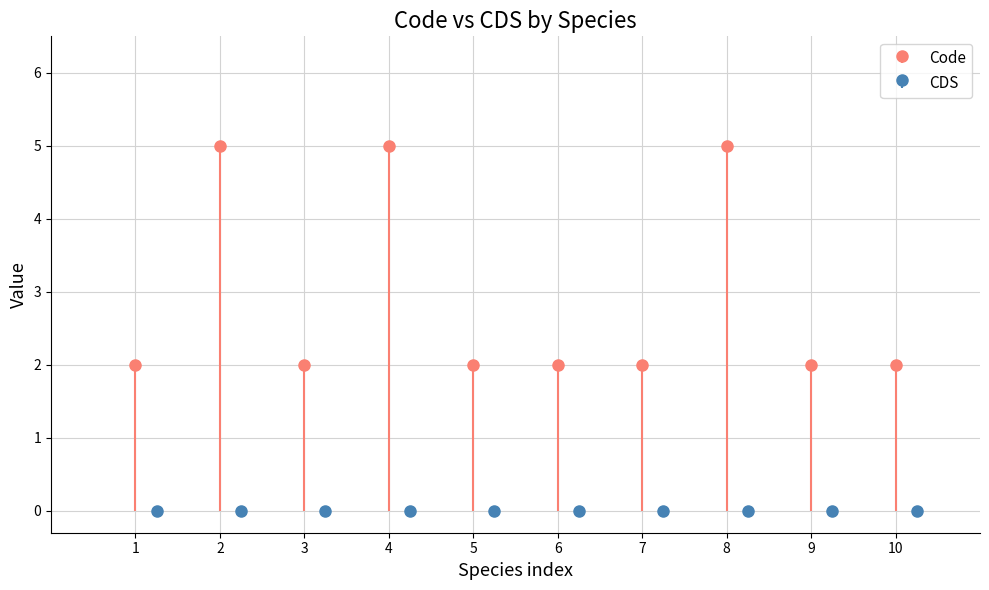

Are the bars grouped side by side (vs. stacked)?

No